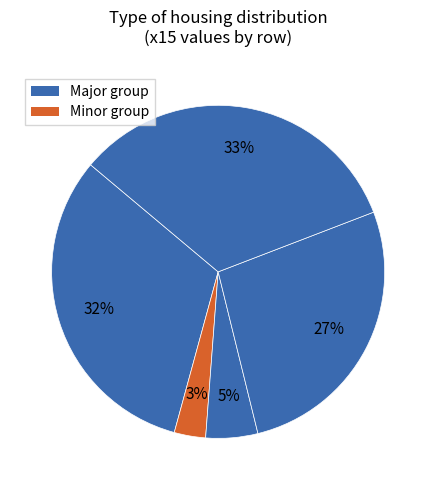

How many slices are in this pie chart?

5